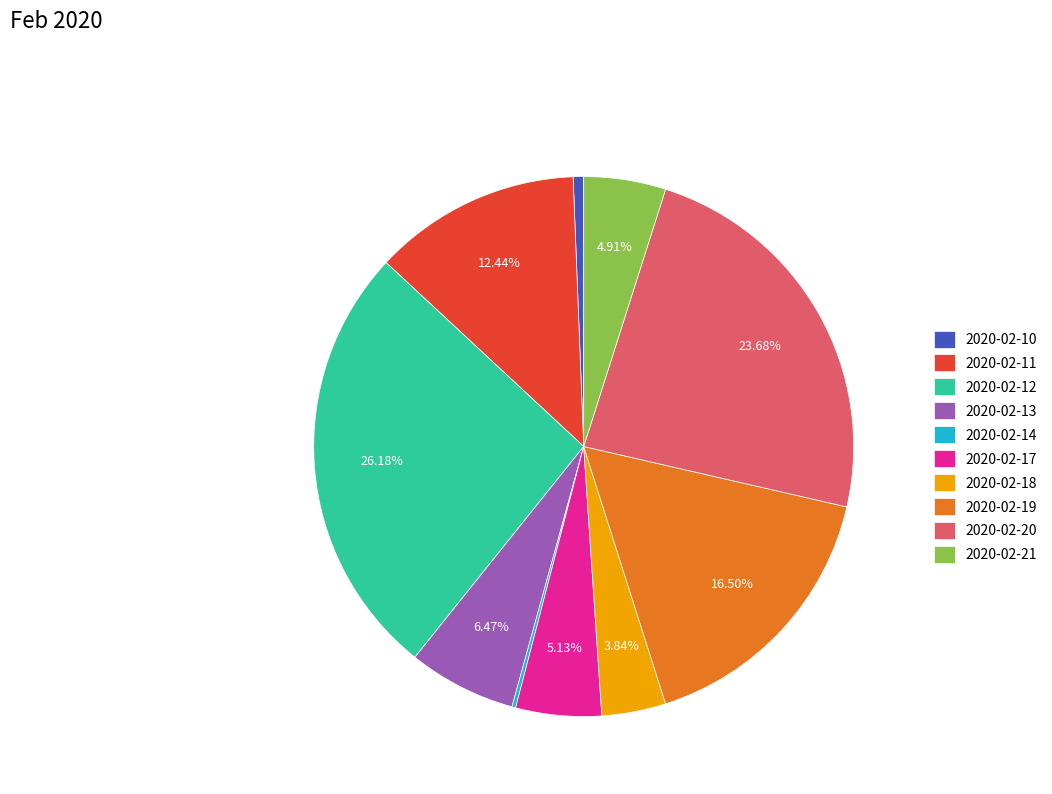

To the nearest percent, what percentage of the pie is 2020-02-10?

1%